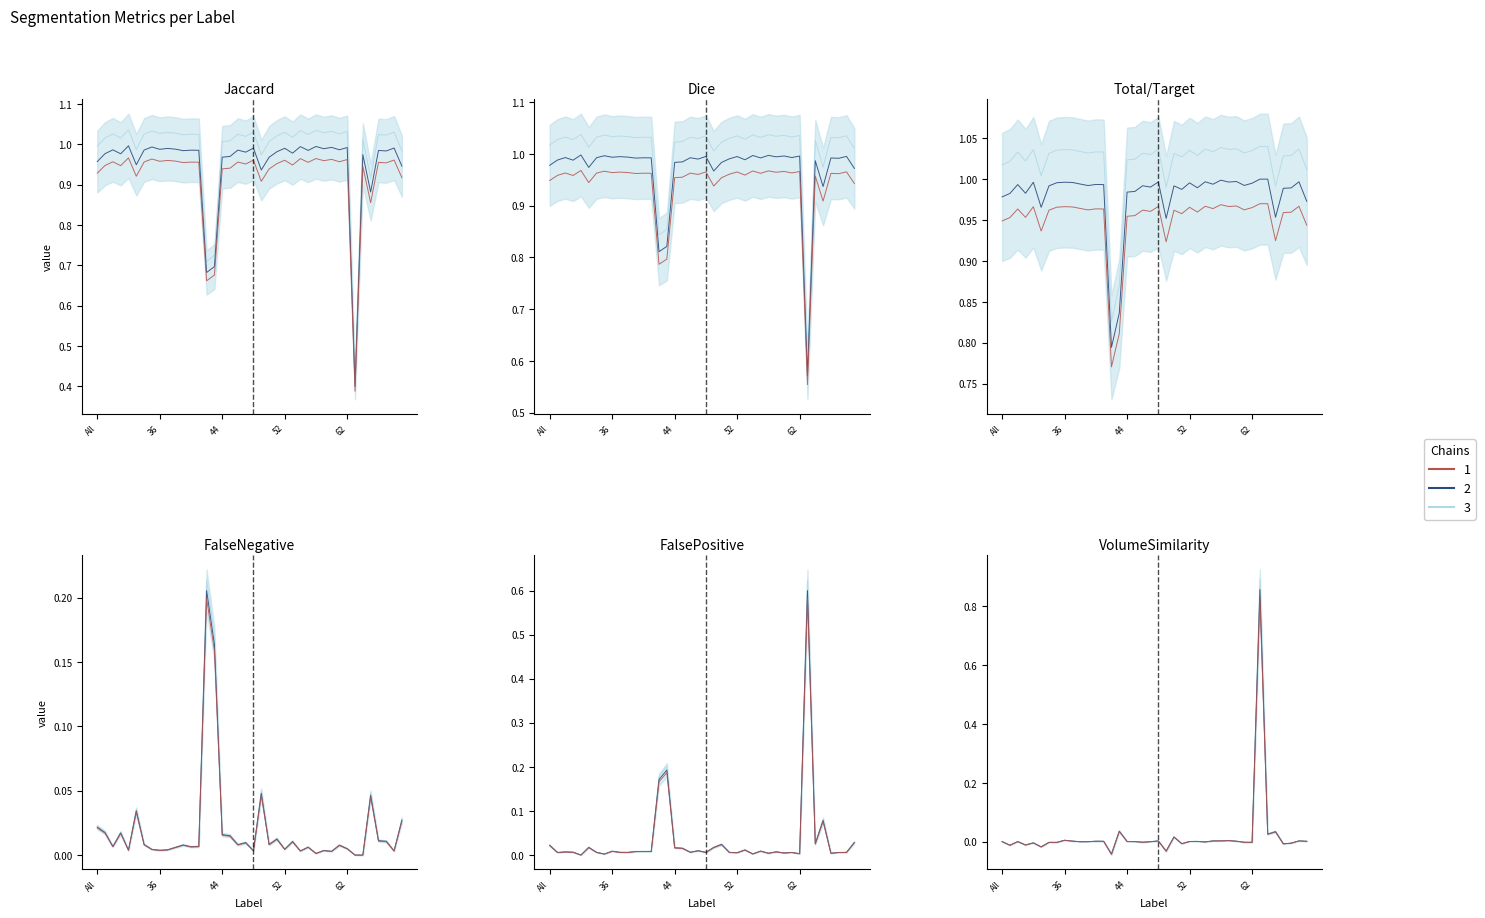

At which label does Dice first exceed 1?

All